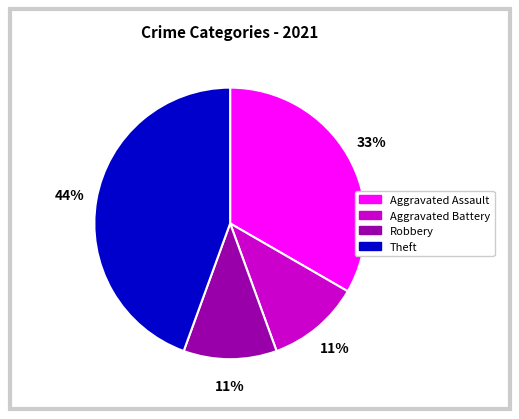

Is the sum of Theft and Robbery greater than half?

Yes